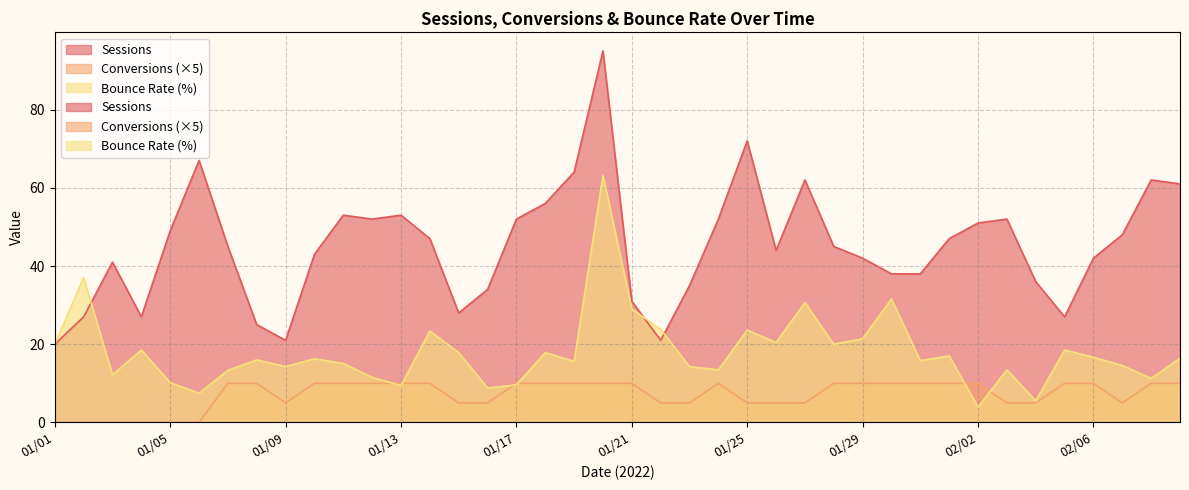

What value does the Bounce Rate series have at 01/18?

17.9